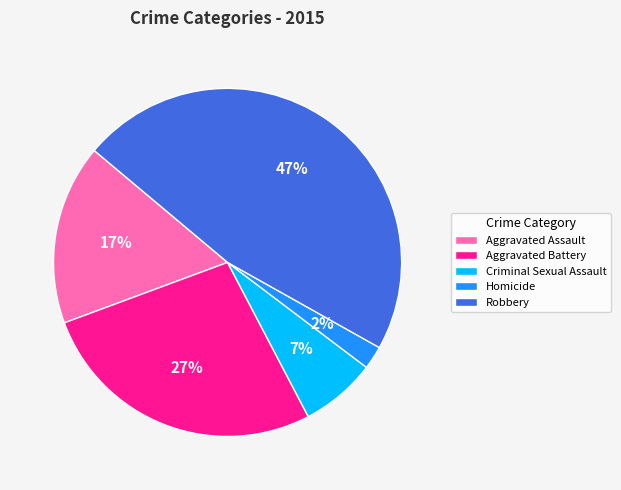

Which has a higher value, Aggravated Battery or Homicide?

Aggravated Battery